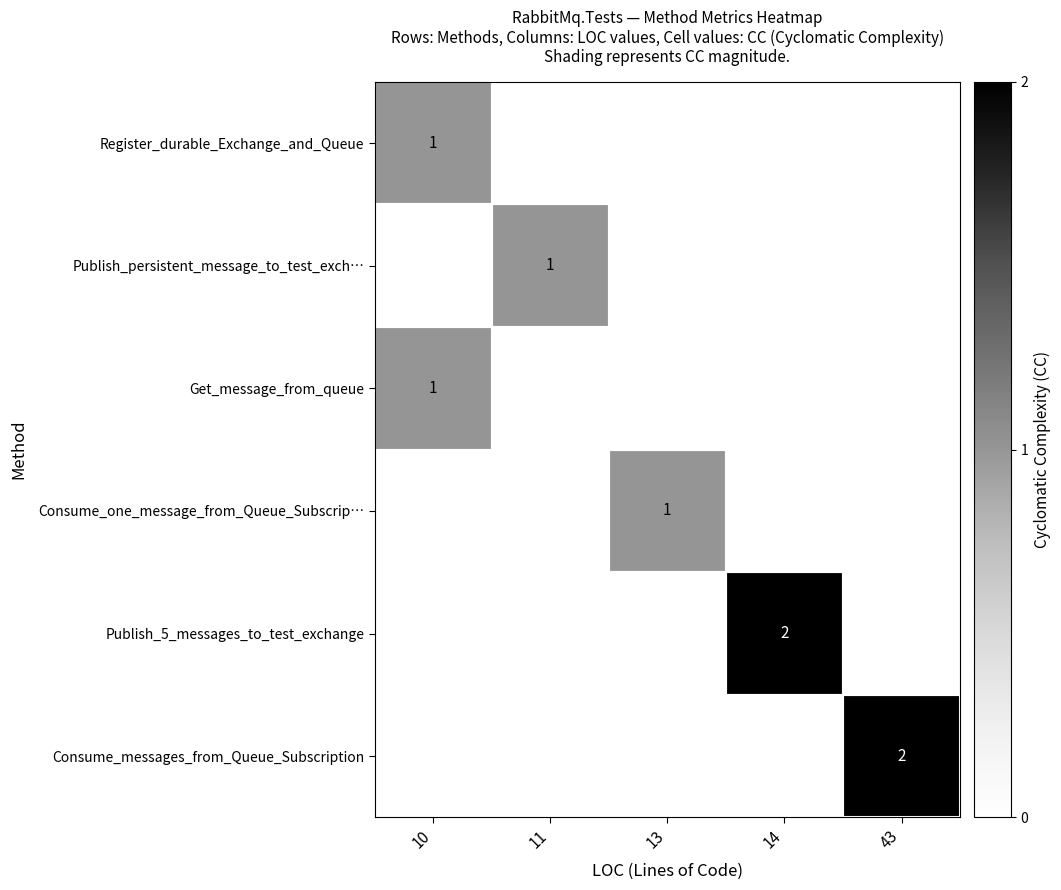

Which category has the highest value across all series?

14